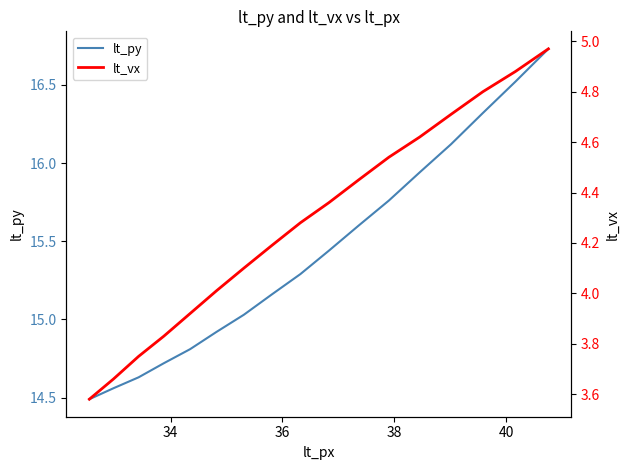

Rank the series by their average value, from highest to lowest.

lt_py, lt_vx